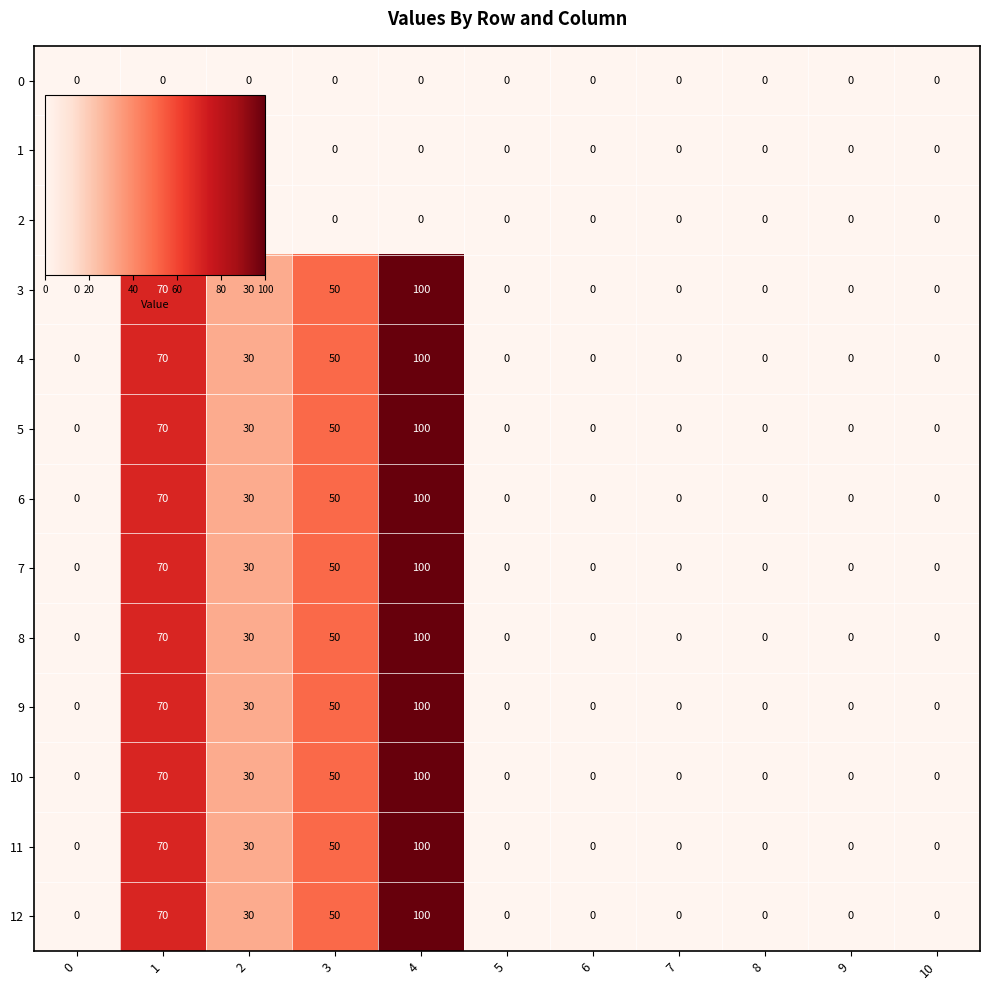

What is the maximum value shown in the chart?

100